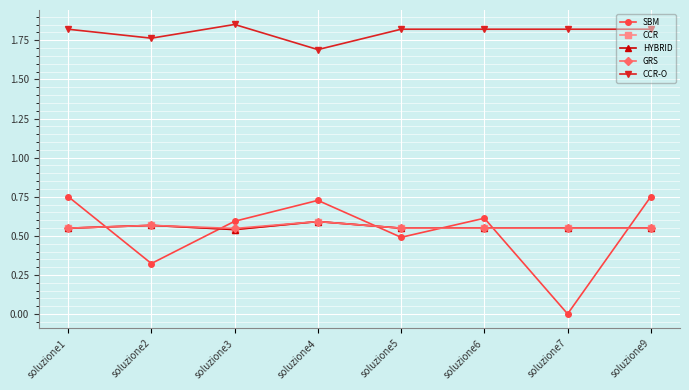

True or false: SBM has a value of 0.5 at soluzione5.

True